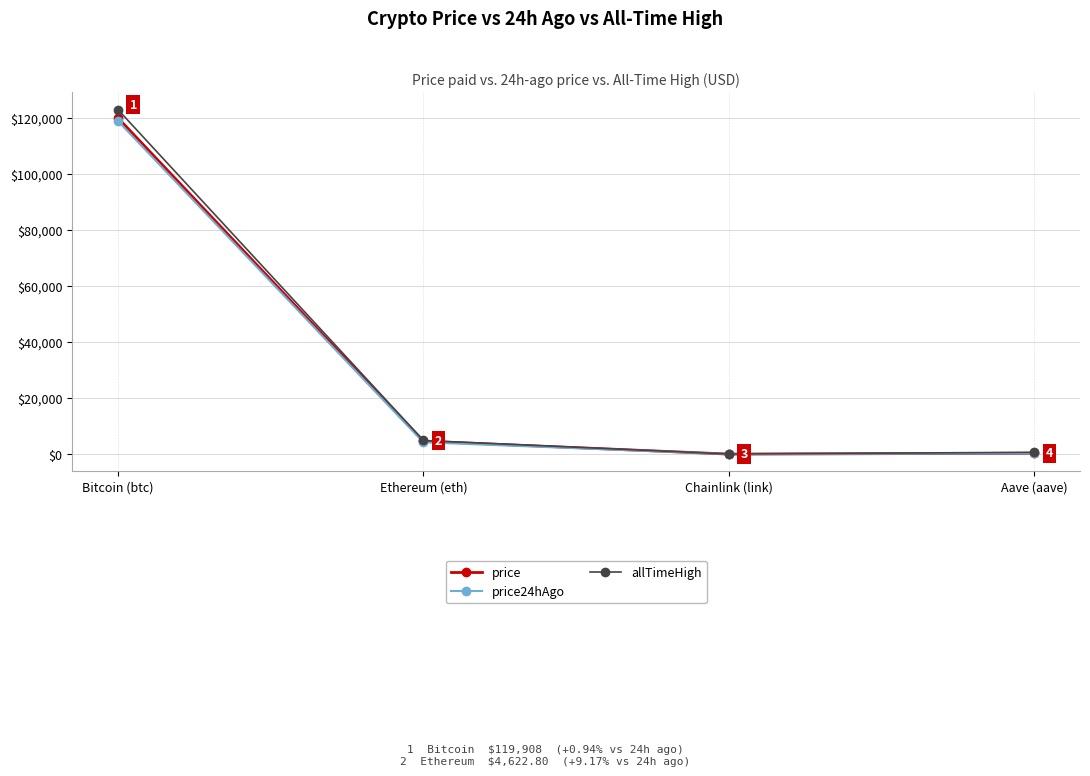

At which label does price24hAgo first exceed 4234?

Bitcoin (btc)